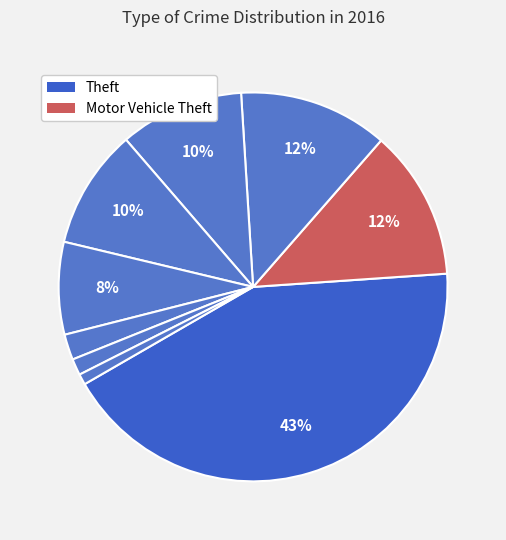

Count the number of slices in the pie.

9